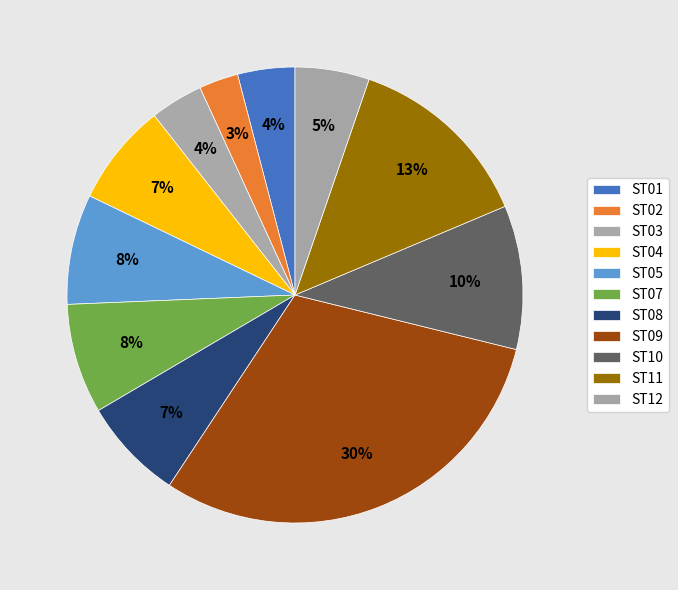

Count the number of slices in the pie.

11